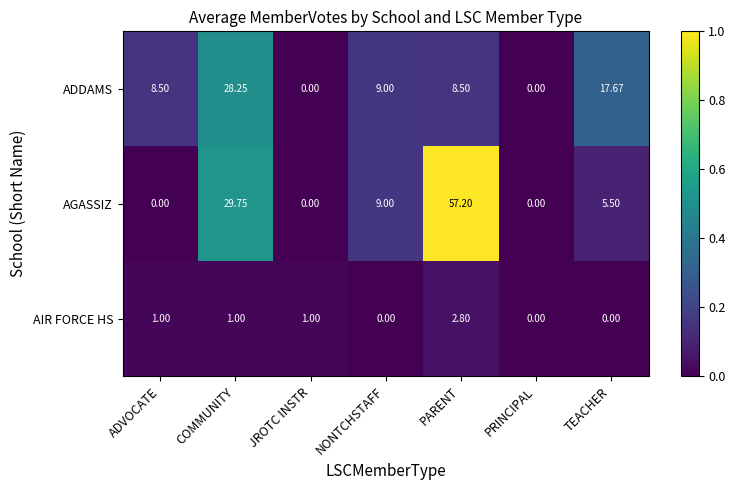

Which category has the highest value across all series?

PARENT